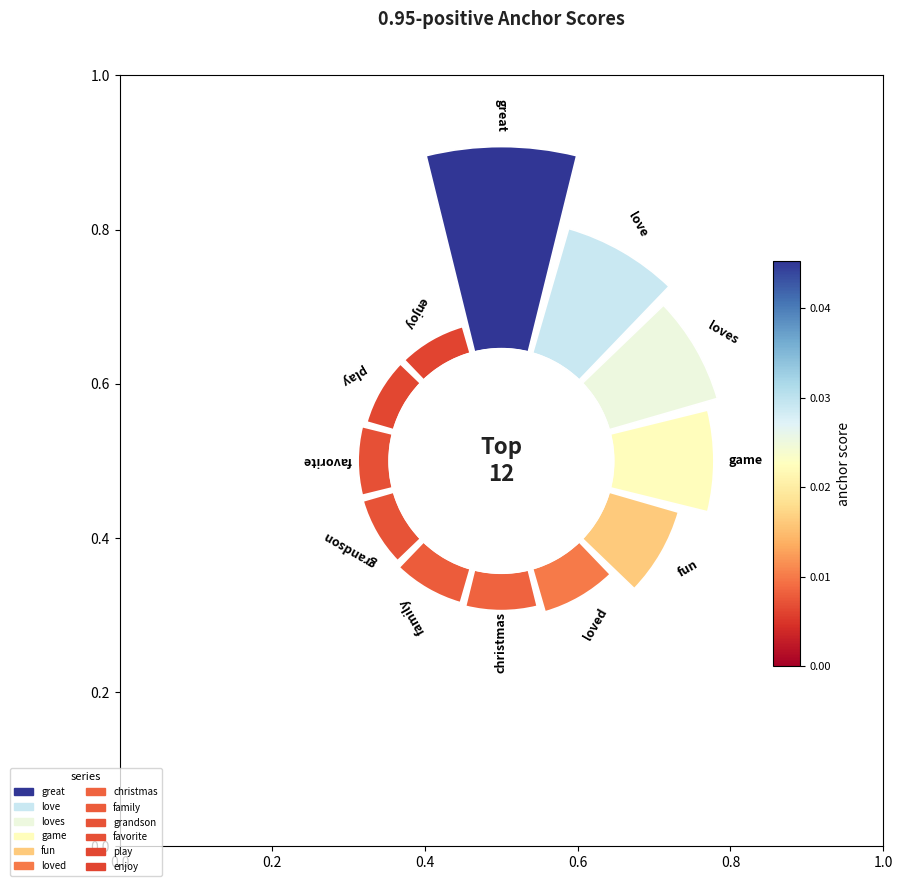

What portion of the pie excludes grandson?

96.3%